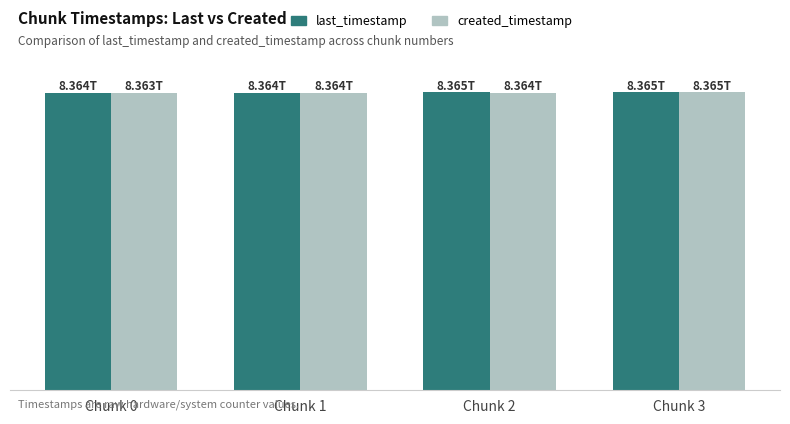

List the series in order of their peak value, highest first.

last_timestamp, created_timestamp